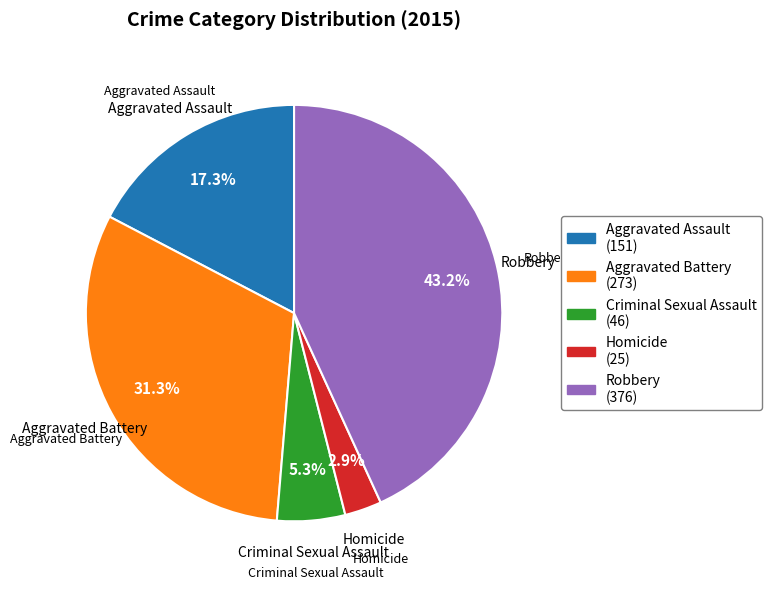

To the nearest percent, what is the difference between the largest and smallest slice percentages?

40%